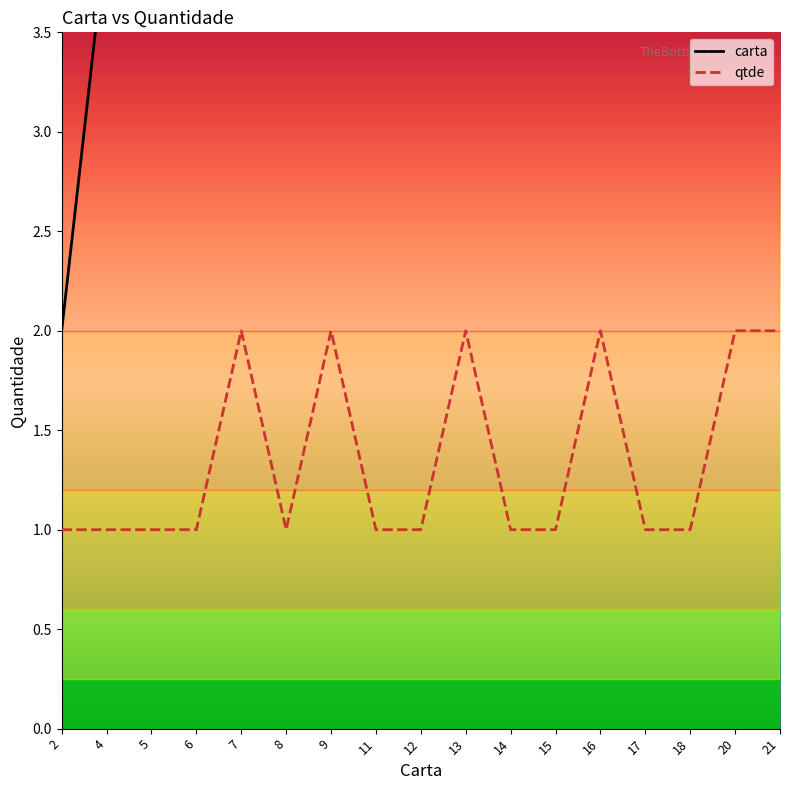

What is the difference between the highest and lowest values at 13?

11